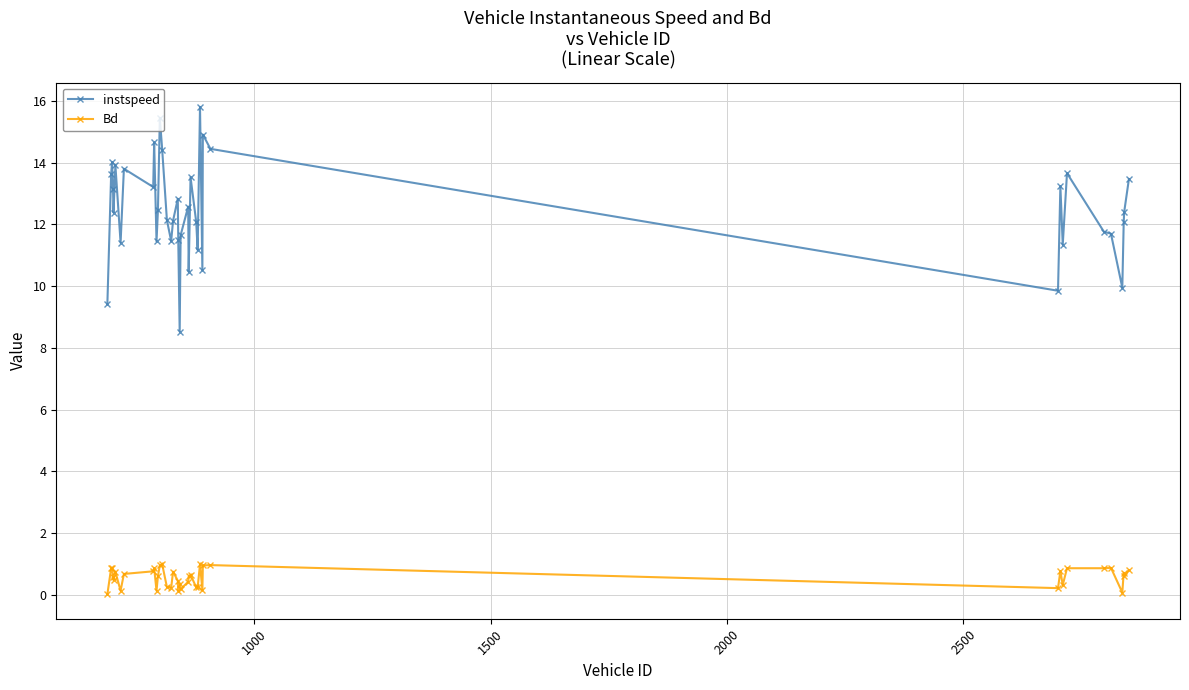

True or false: instspeed has more than 2 interior local peaks.

True